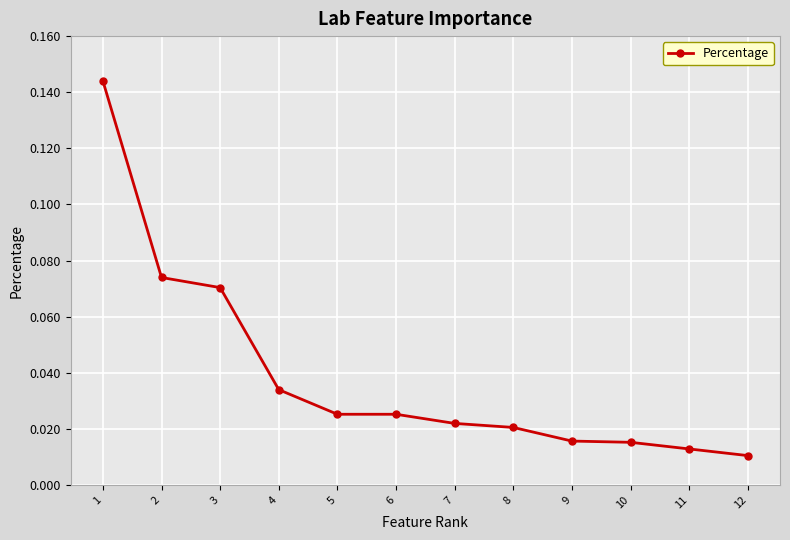

What is the sum of all values?

0.5